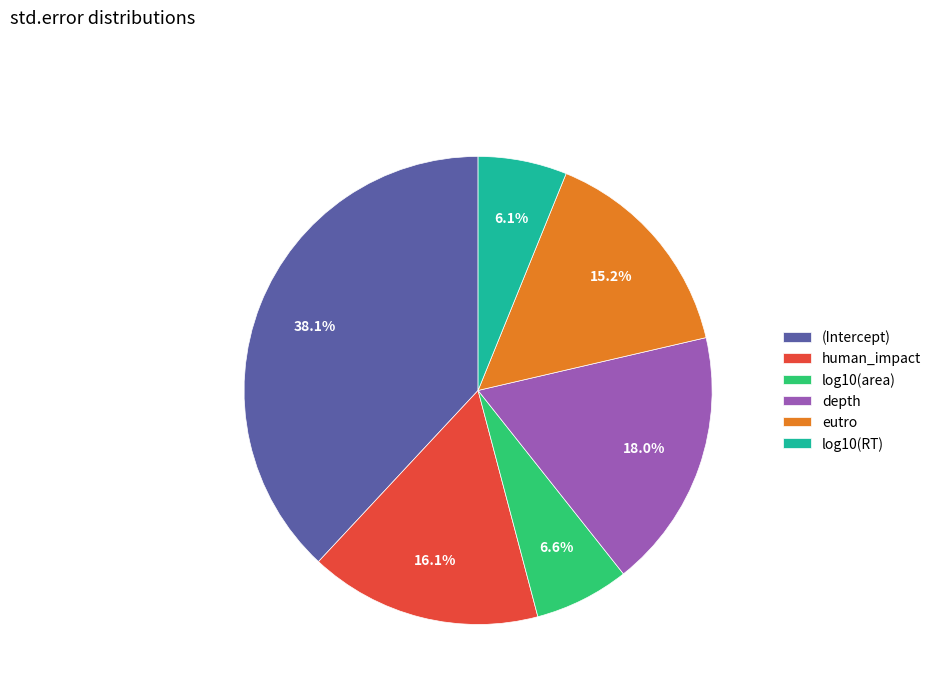

Is it true that (Intercept) is 47% of the pie?

False